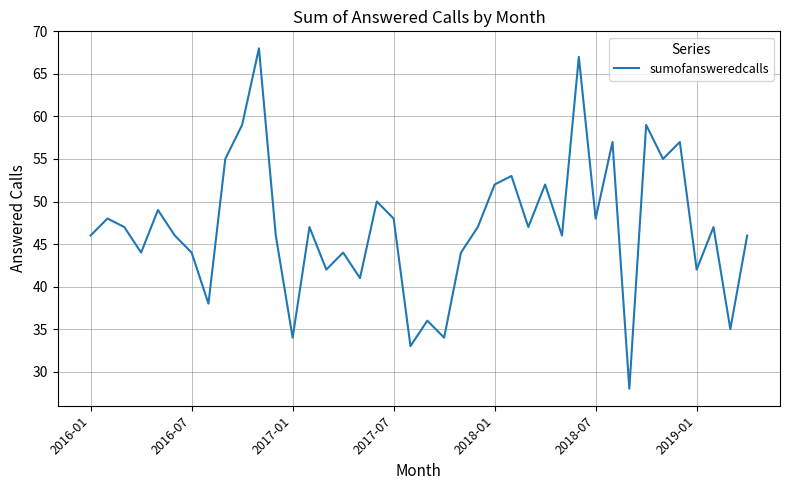

What is the minimum value shown in the chart?

28